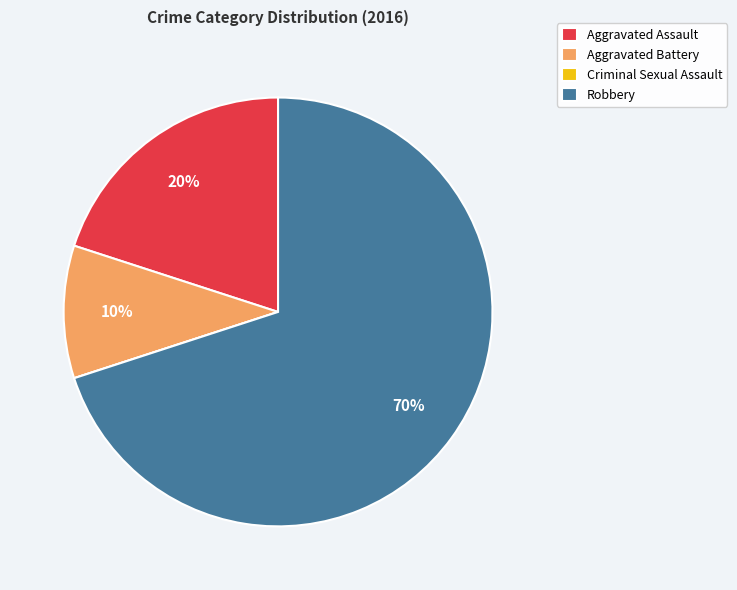

Approximately how many times larger is the value at Aggravated Battery compared to Aggravated Assault?

0.5